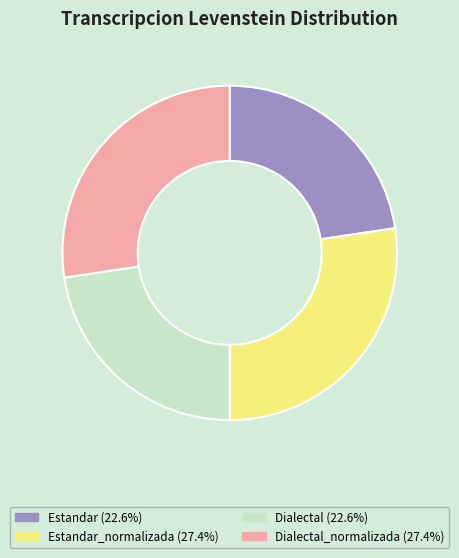

Is there a majority slice in this chart?

No